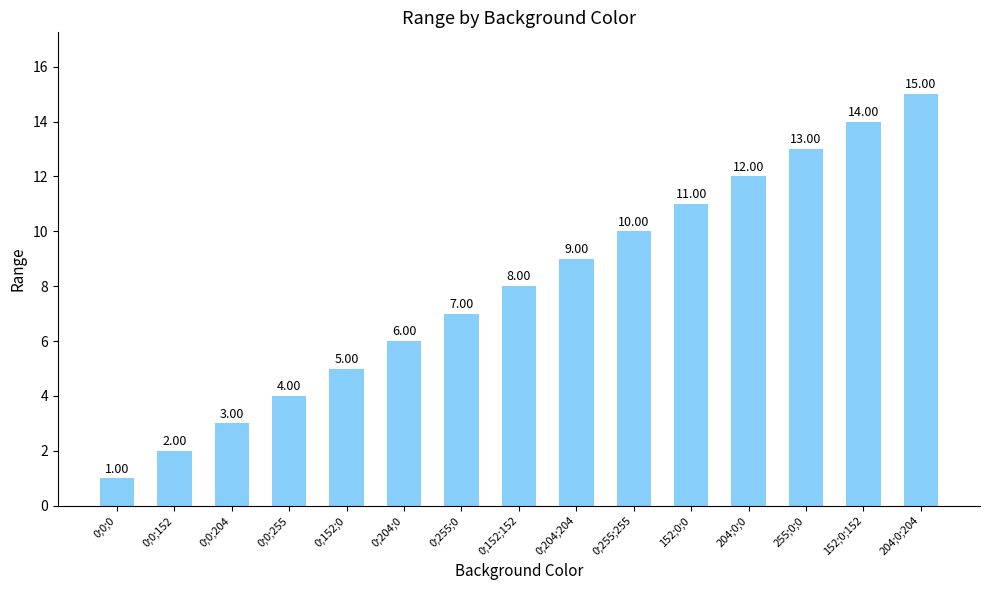

How many data points are less than 8?

7